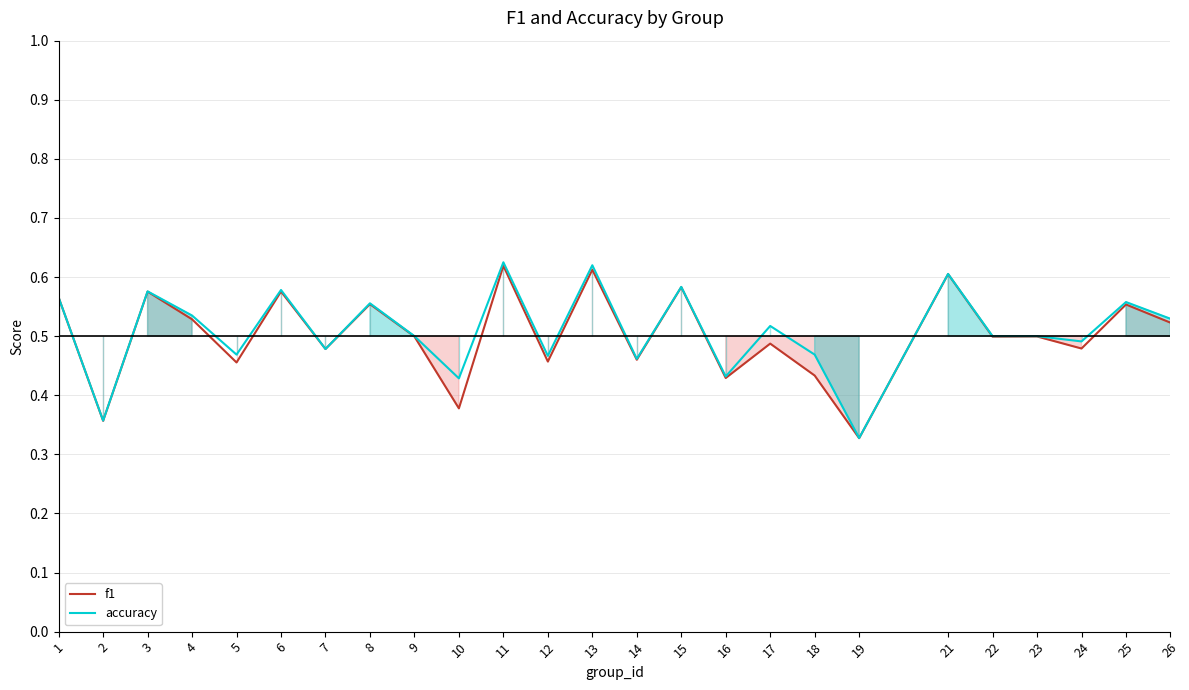

In f1, how many points are lower than both neighbors (excluding endpoints)?

10